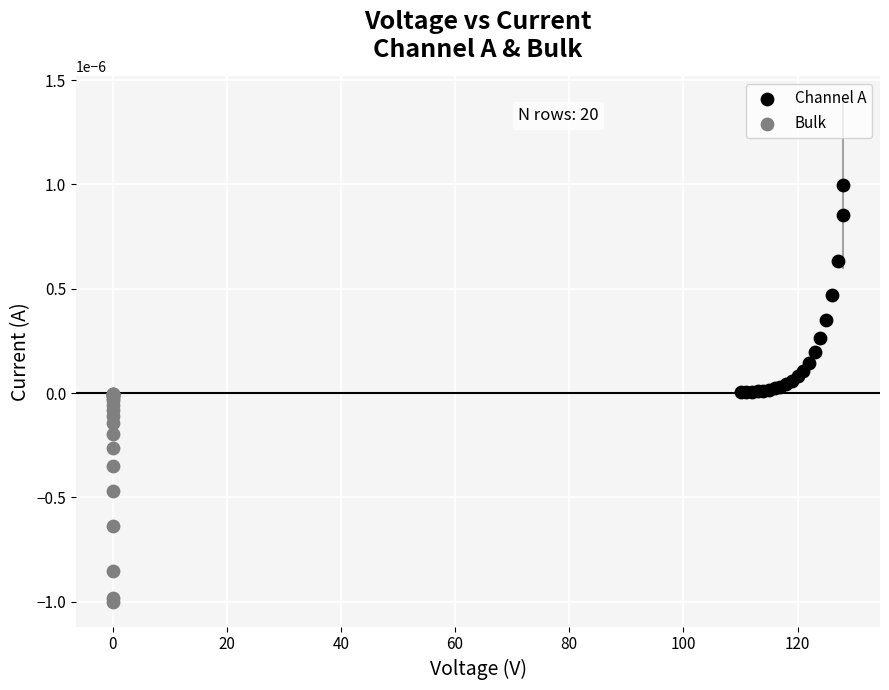

Which series reaches the minimum Y coordinate?

Bulk